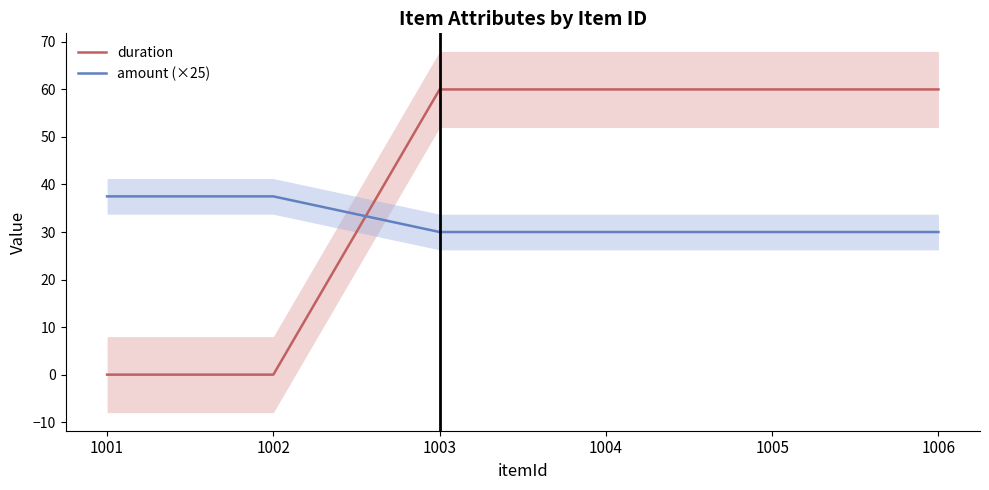

What is the difference between the maximum and second lowest values in the duration series?

60.0